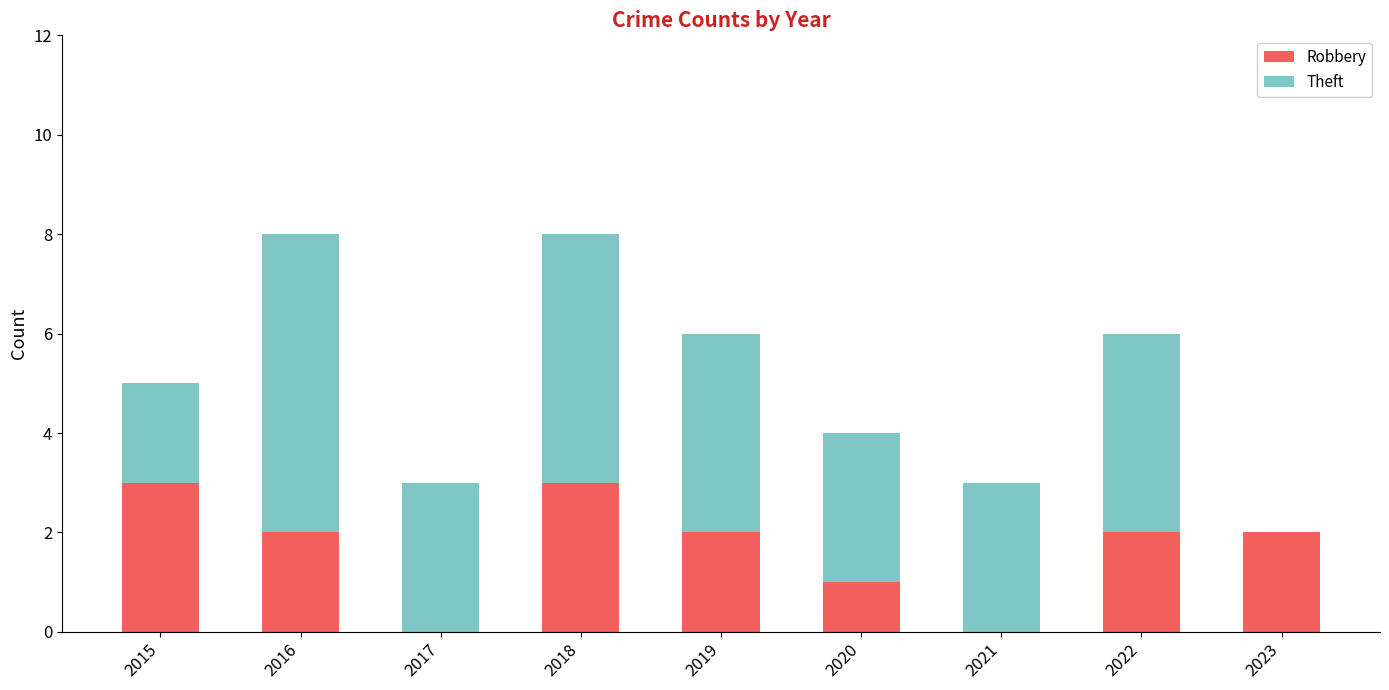

The Robbery series shows 2 at 2022. True or false?

True